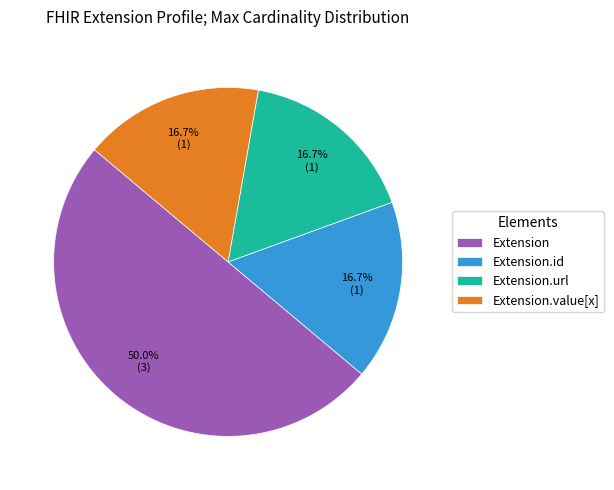

To the nearest percent, what is the difference between the largest and smallest slice percentages?

33%